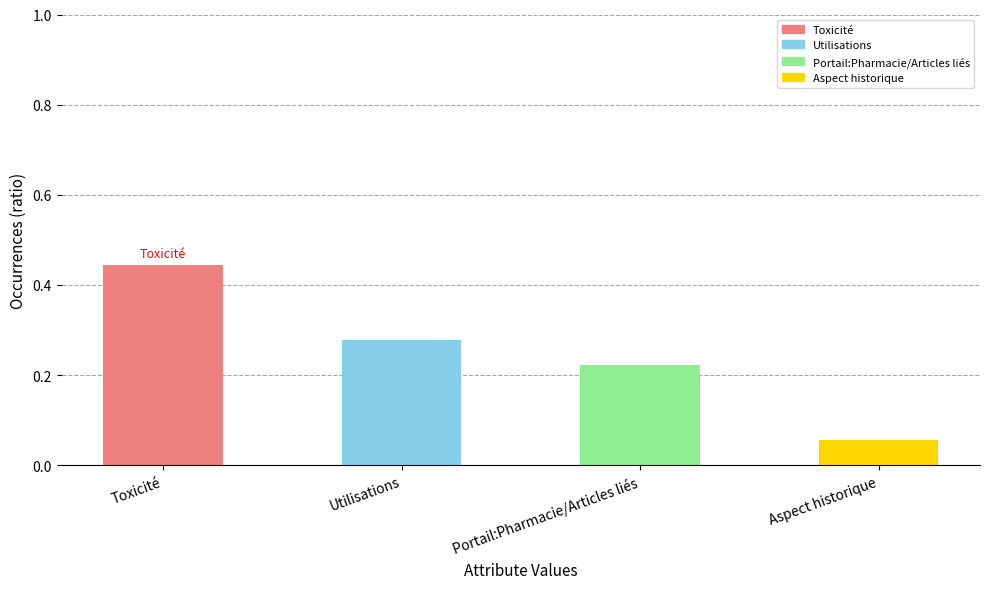

What position from the right is Portail:Pharmacie/Articles liés?

2